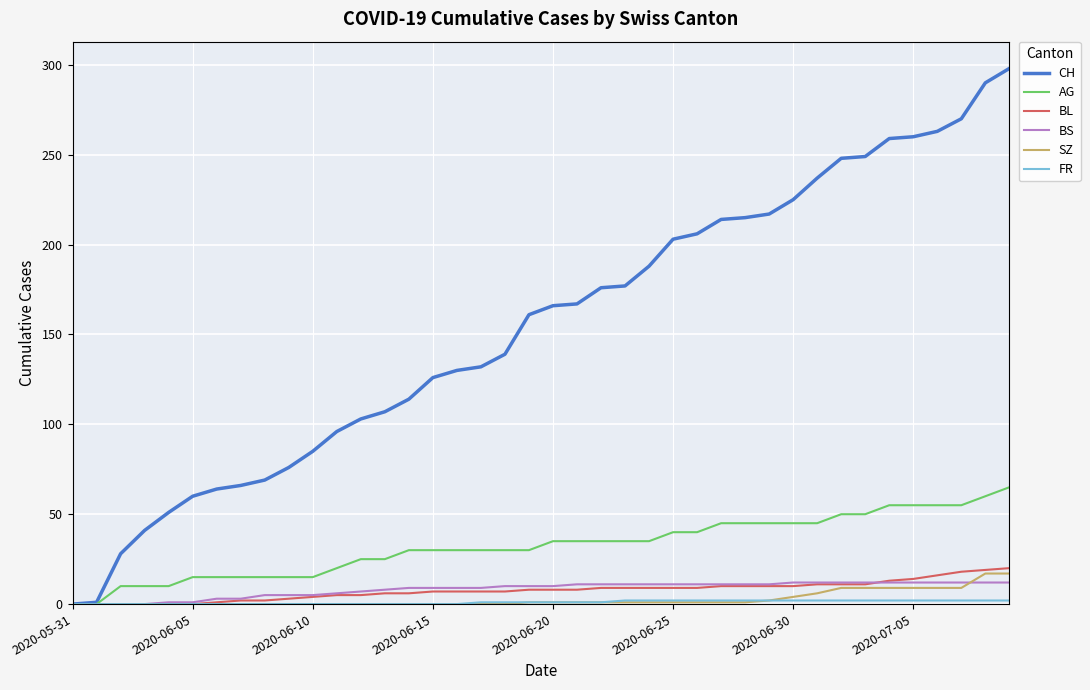

Which series has the largest range (max minus min)?

CH